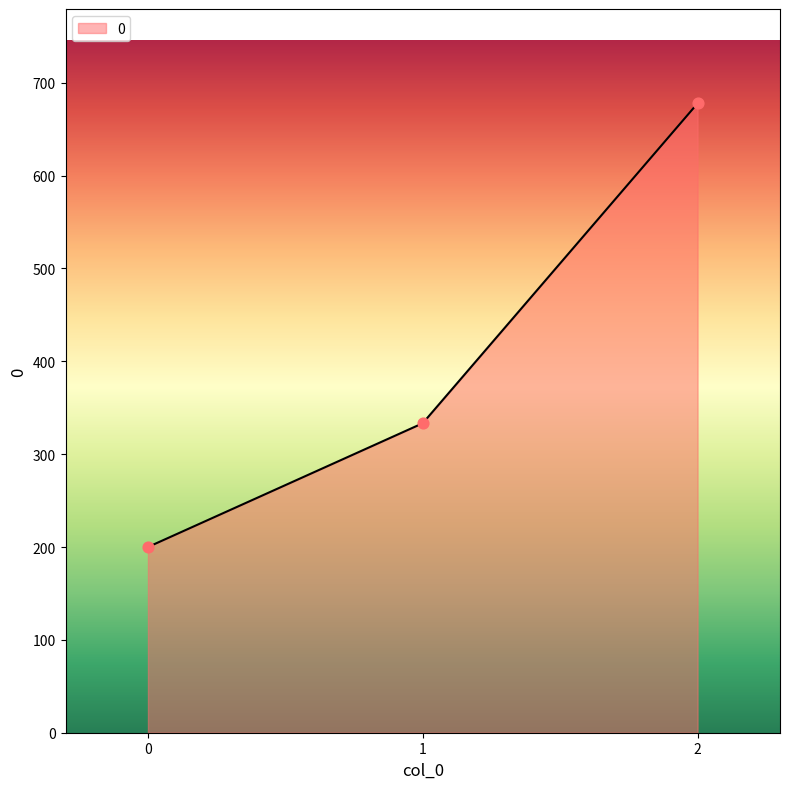

Which has a higher value, 1 or 0?

1